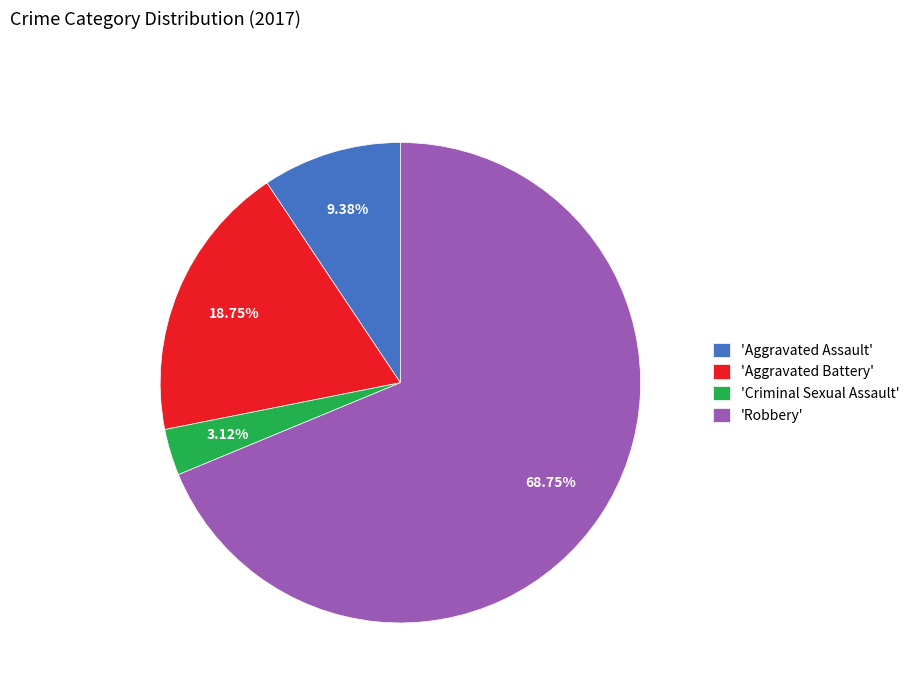

How many slices are in this pie chart?

4